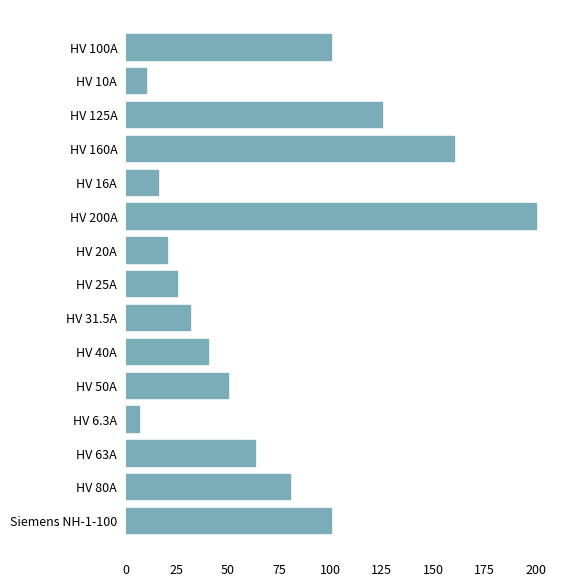

Does the chart contain stacked bars?

No